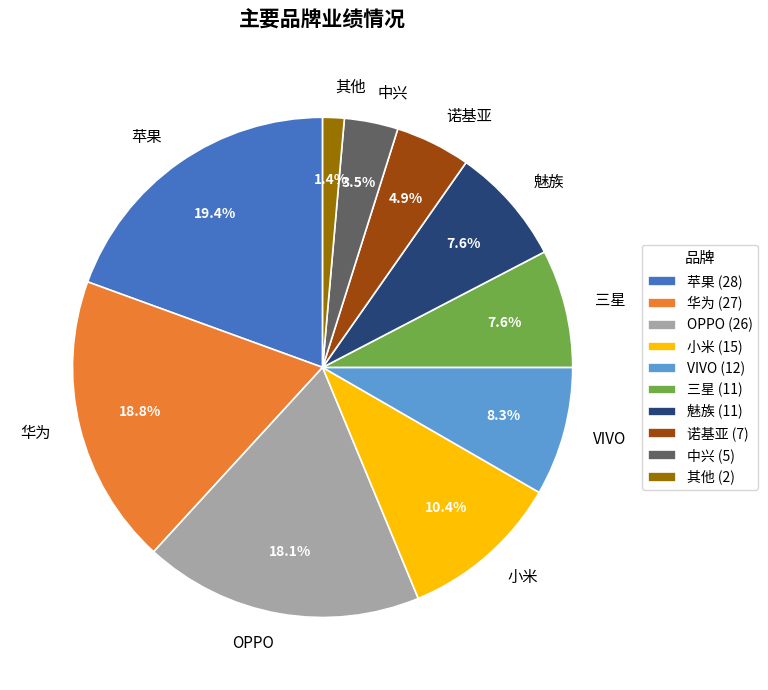

Which category has the smallest portion of the pie?

其他